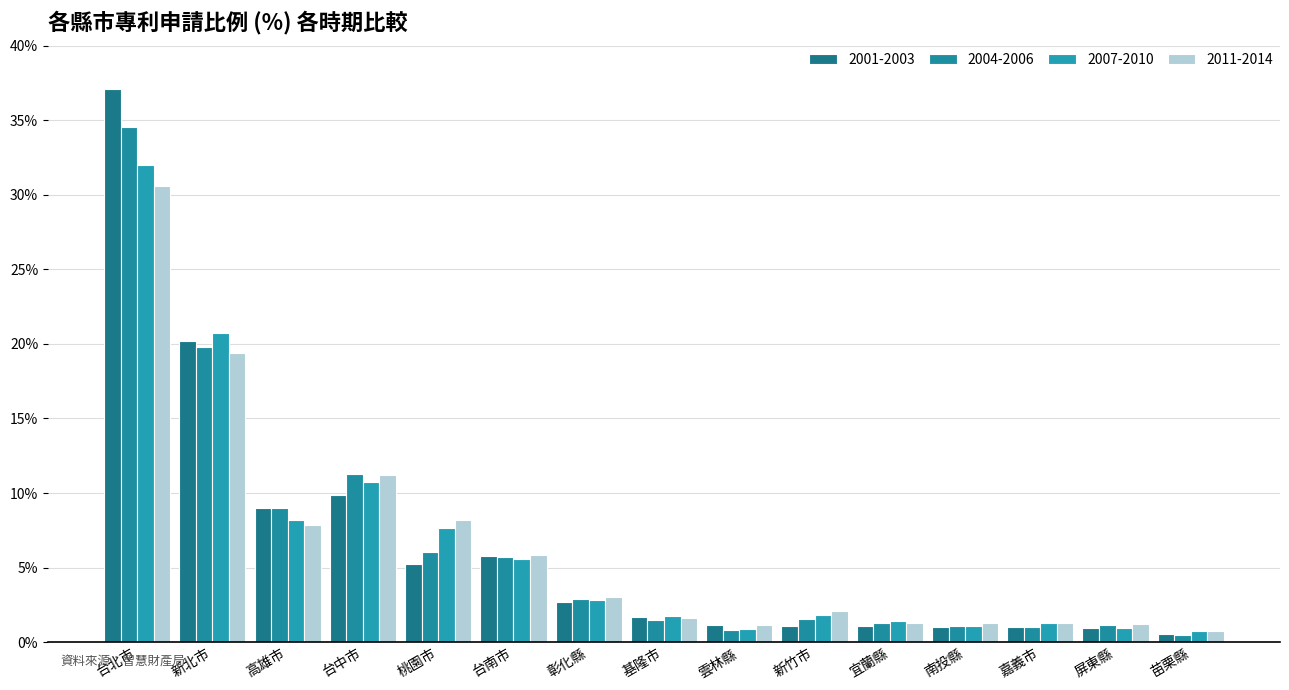

Between 台南市 and 屏東縣, which is larger?

台南市